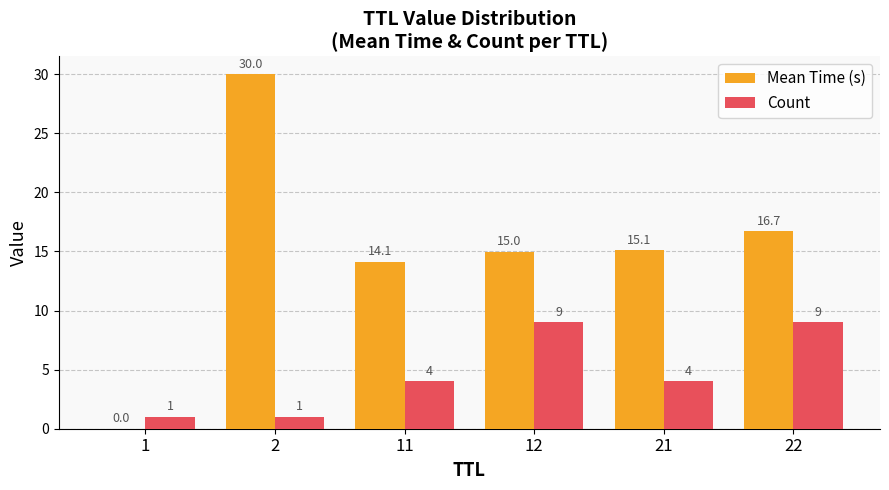

How many categories are shown in the chart?

6